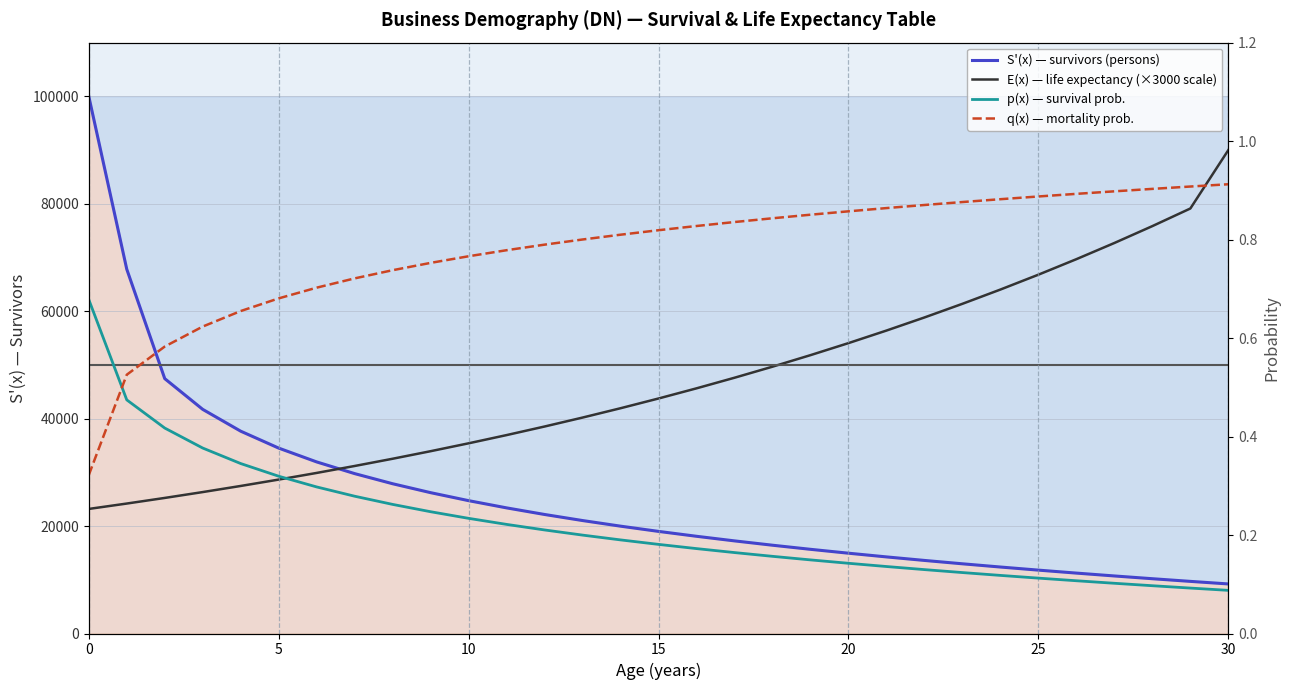

Reading left to right, extract all data points from this chart.

S'(x) — survivors (persons): 100000.0	67817.7	47445.2	41722.8	37662.7	34513.4	31940.3	29764.7	27880.2	26217.9	24730.9	23385.8	22157.8	21028.1	19982.2	19008.5	18097.6	17242.0	16435.3	15672.3	14948.4	14259.8	13603.2	12975.9	12375.2	11799.1	11245.6	10712.9	10199.7	9704.4	9226.0
E(x) — life expectancy (×3000 scale): 23190.3	24192.8	25238.5	26329.5	27467.7	28655.0	29893.7	31185.9	32534.0	33940.3	35407.5	36938.0	38534.7	40200.5	41938.2	43751.1	45642.3	47615.3	49673.6	51820.8	54060.9	56397.8	58835.7	61379.0	64032.2	66800.1	69687.7	72700.1	75842.7	79121.1	90000.0
p(x) — survival prob.: 0.7	0.5	0.4	0.4	0.3	0.3	0.3	0.3	0.3	0.2	0.2	0.2	0.2	0.2	0.2	0.2	0.2	0.2	0.2	0.1	0.1	0.1	0.1	0.1	0.1	0.1	0.1	0.1	0.1	0.1	0.1
q(x) — mortality prob.: 0.3	0.5	0.6	0.6	0.7	0.7	0.7	0.7	0.7	0.8	0.8	0.8	0.8	0.8	0.8	0.8	0.8	0.8	0.8	0.9	0.9	0.9	0.9	0.9	0.9	0.9	0.9	0.9	0.9	0.9	0.9